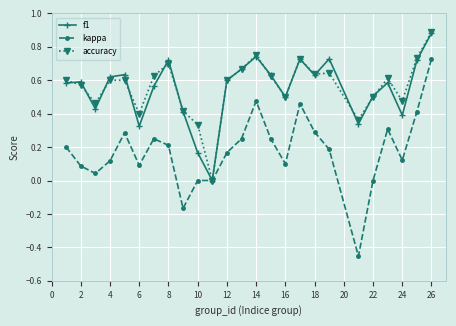

True or false: accuracy has more than 1 interior local peaks.

True